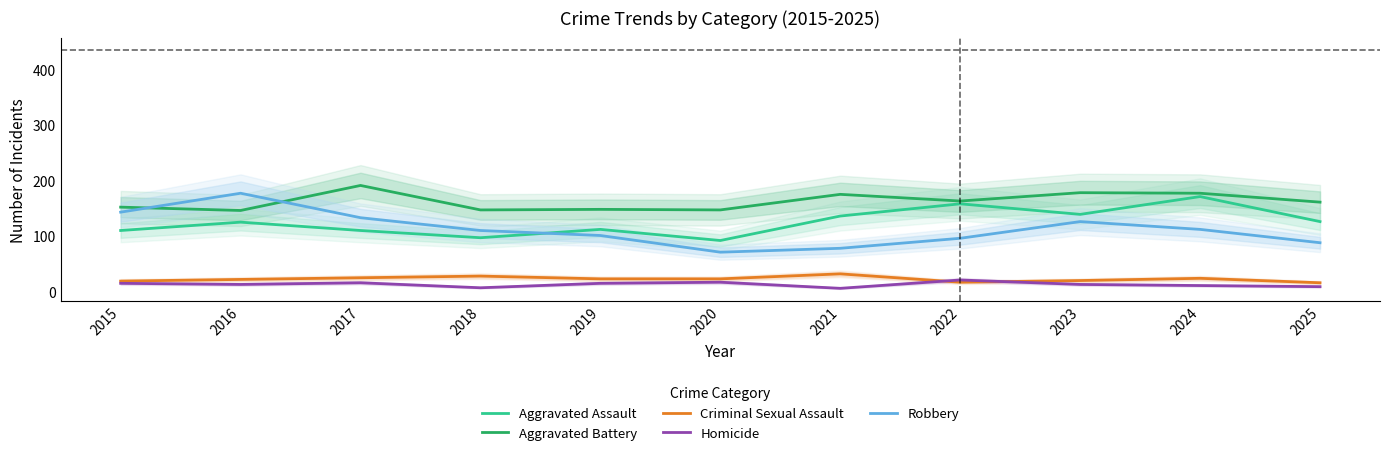

At how many categories does at least one series exceed 116?

11